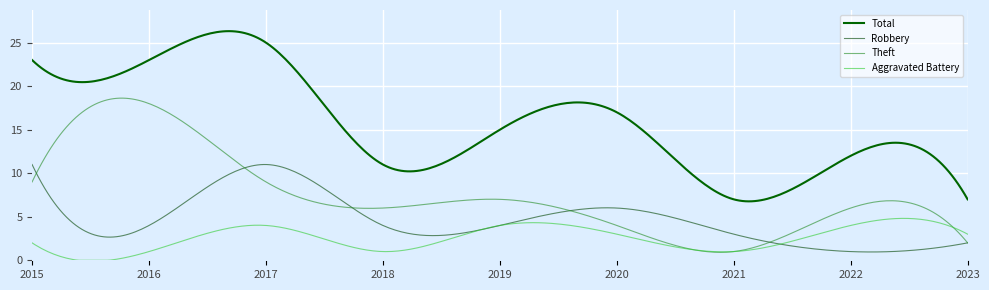

Where is the first local maximum for Robbery?

2017